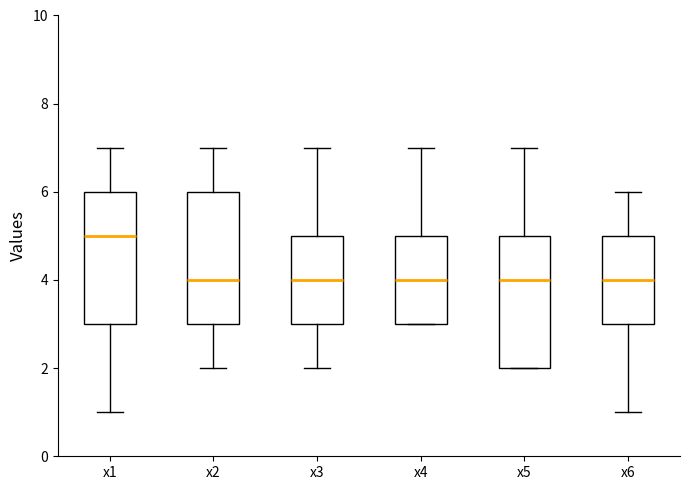

Where is the lower edge of the box for x1 on the y-axis? The values are not printed on the chart, so give them approximately, as read against the axis.

3